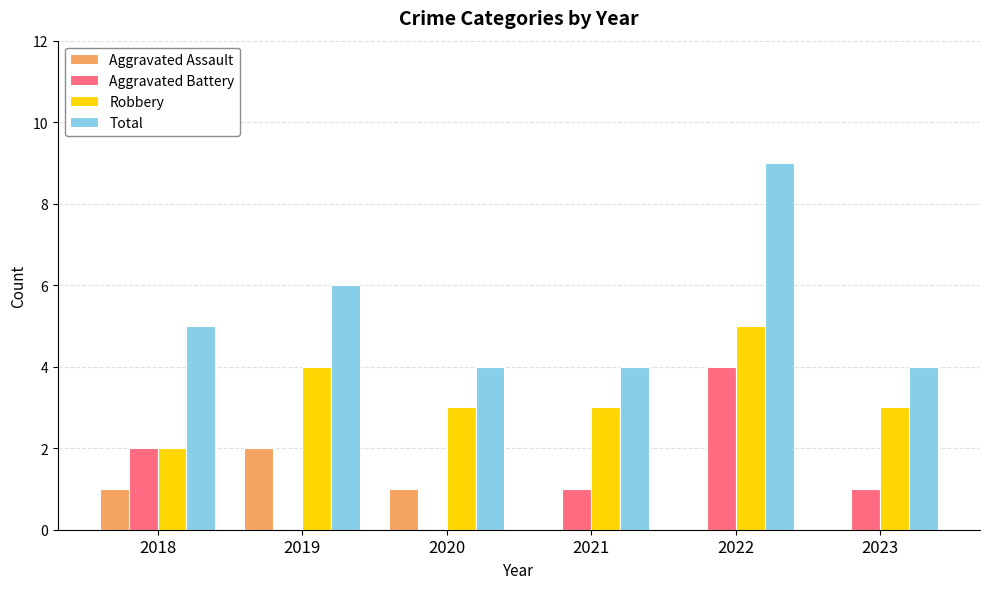

Does the chart contain stacked bars?

No